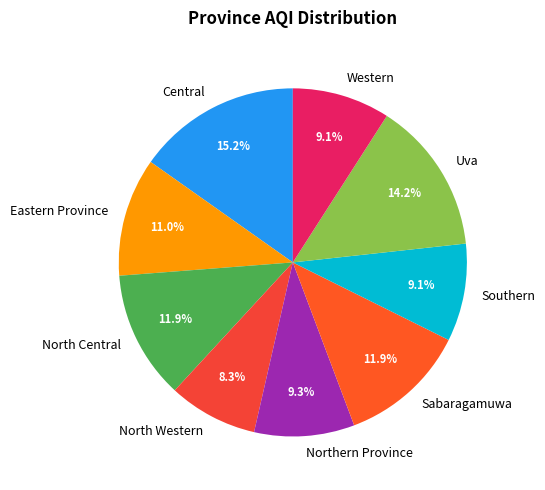

Does Uva represent more than half of the total?

No